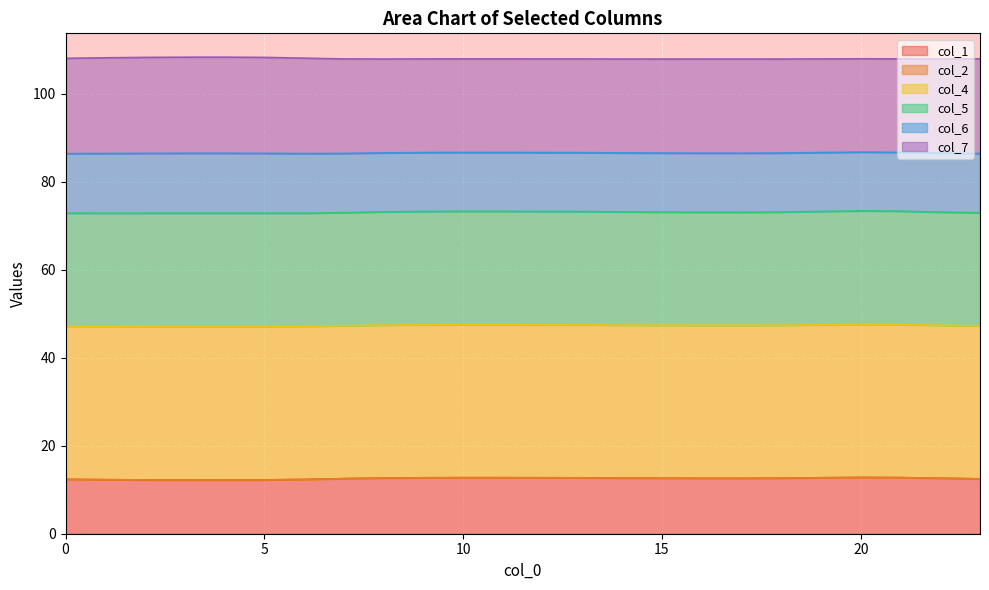

At which label does col_1 reach its minimum?

4